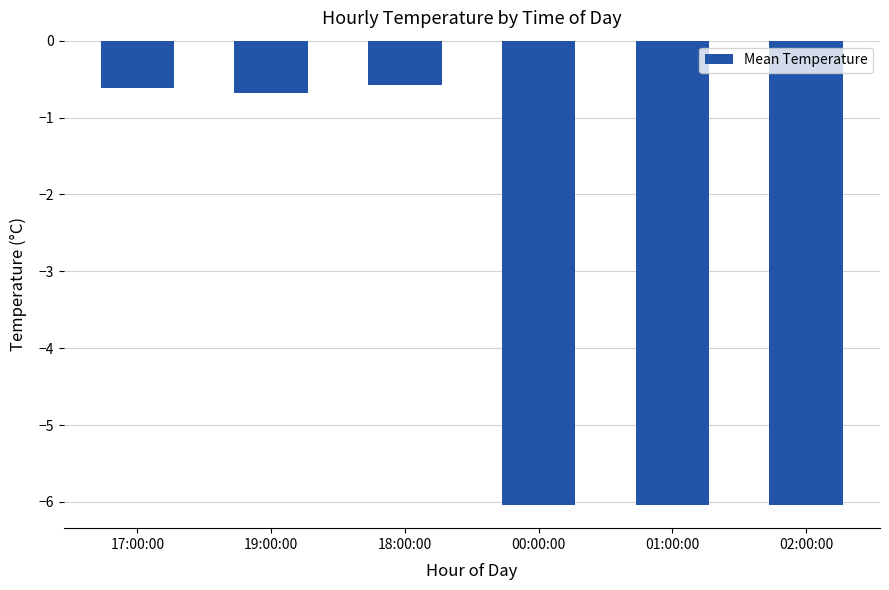

True or false: the data shows -0.6 at 17:00:00.

True